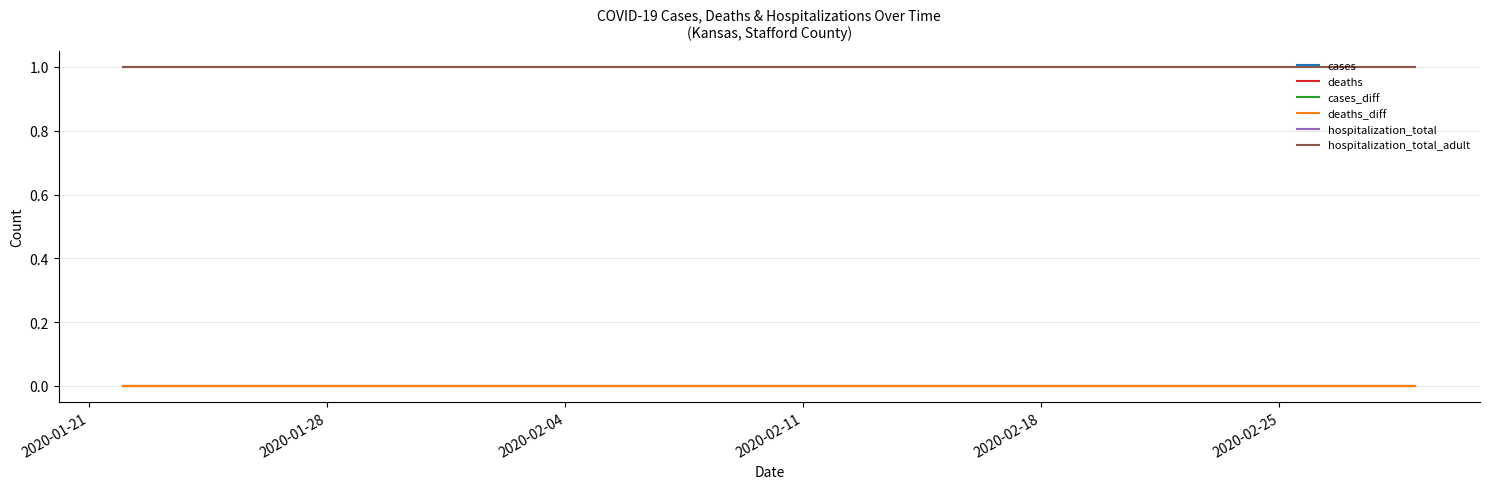

True or false: deaths has more than 2 points higher than both neighbors.

False